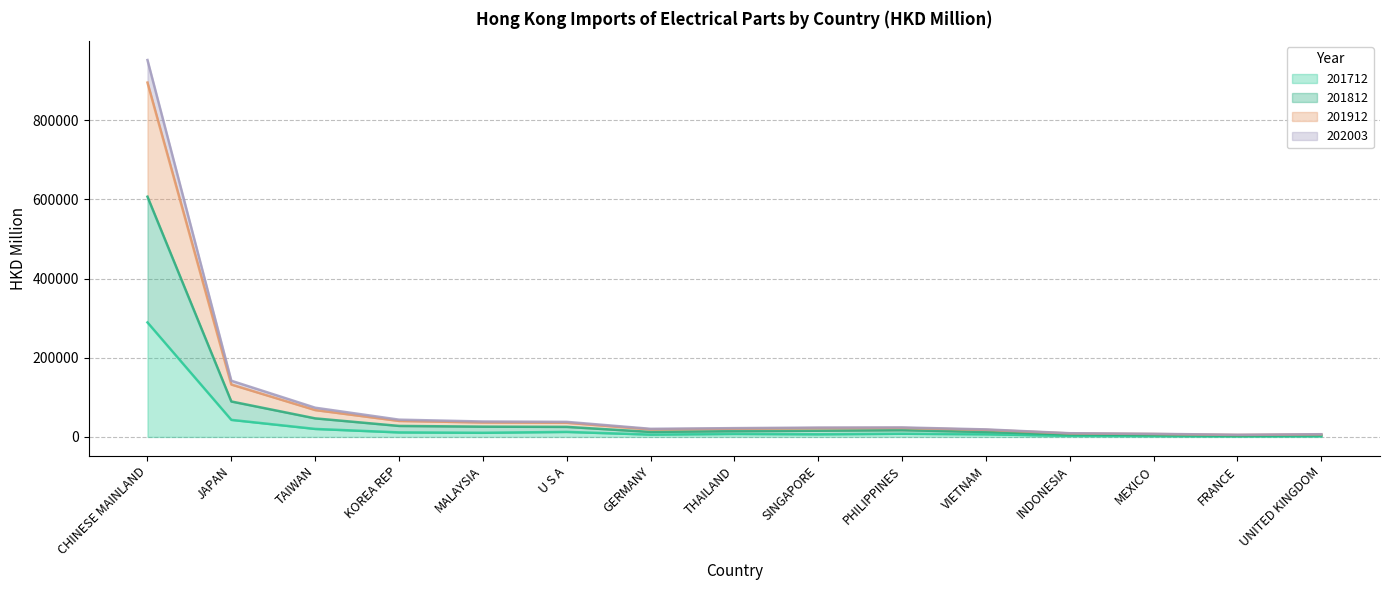

Which has a higher value, MEXICO or CHINESE MAINLAND?

CHINESE MAINLAND